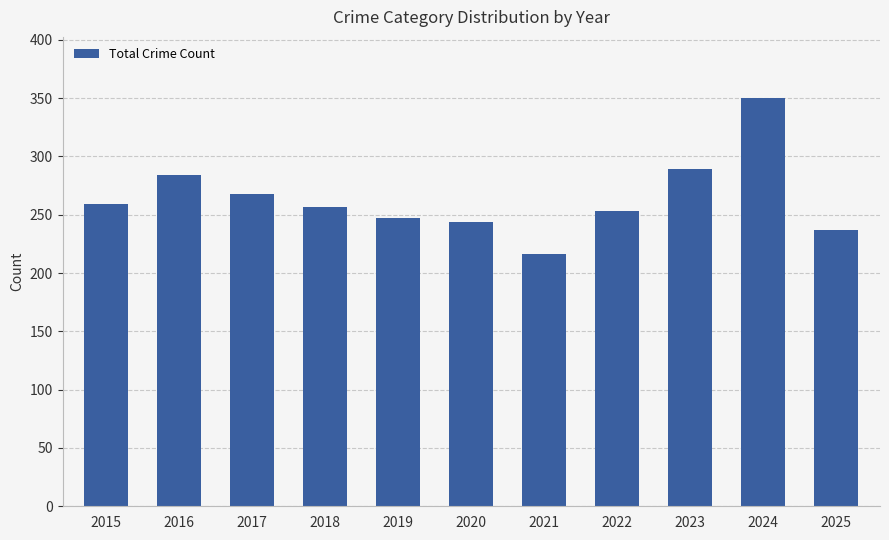

What is the sum of all values?

2904